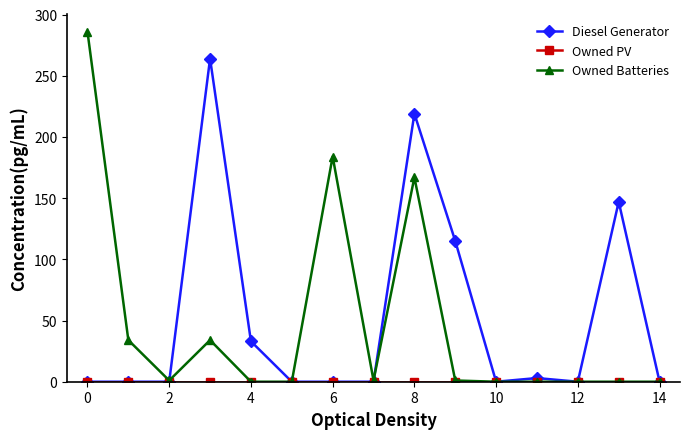

At how many categories does at least one series exceed 51?

6